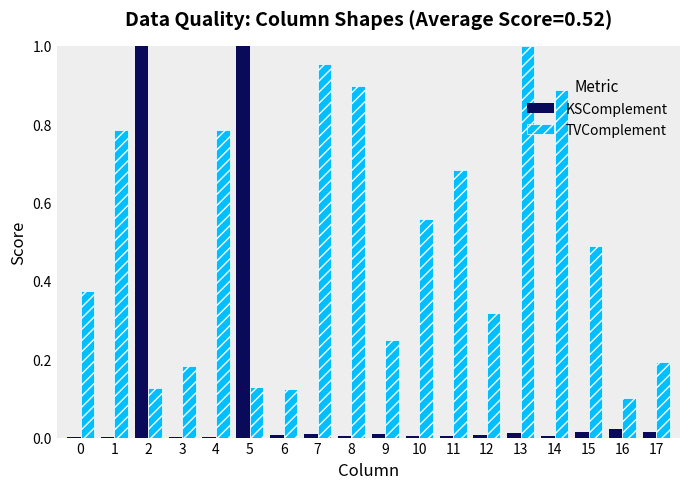

The value of TVComplement at 9 is 0.2. True or false?

True